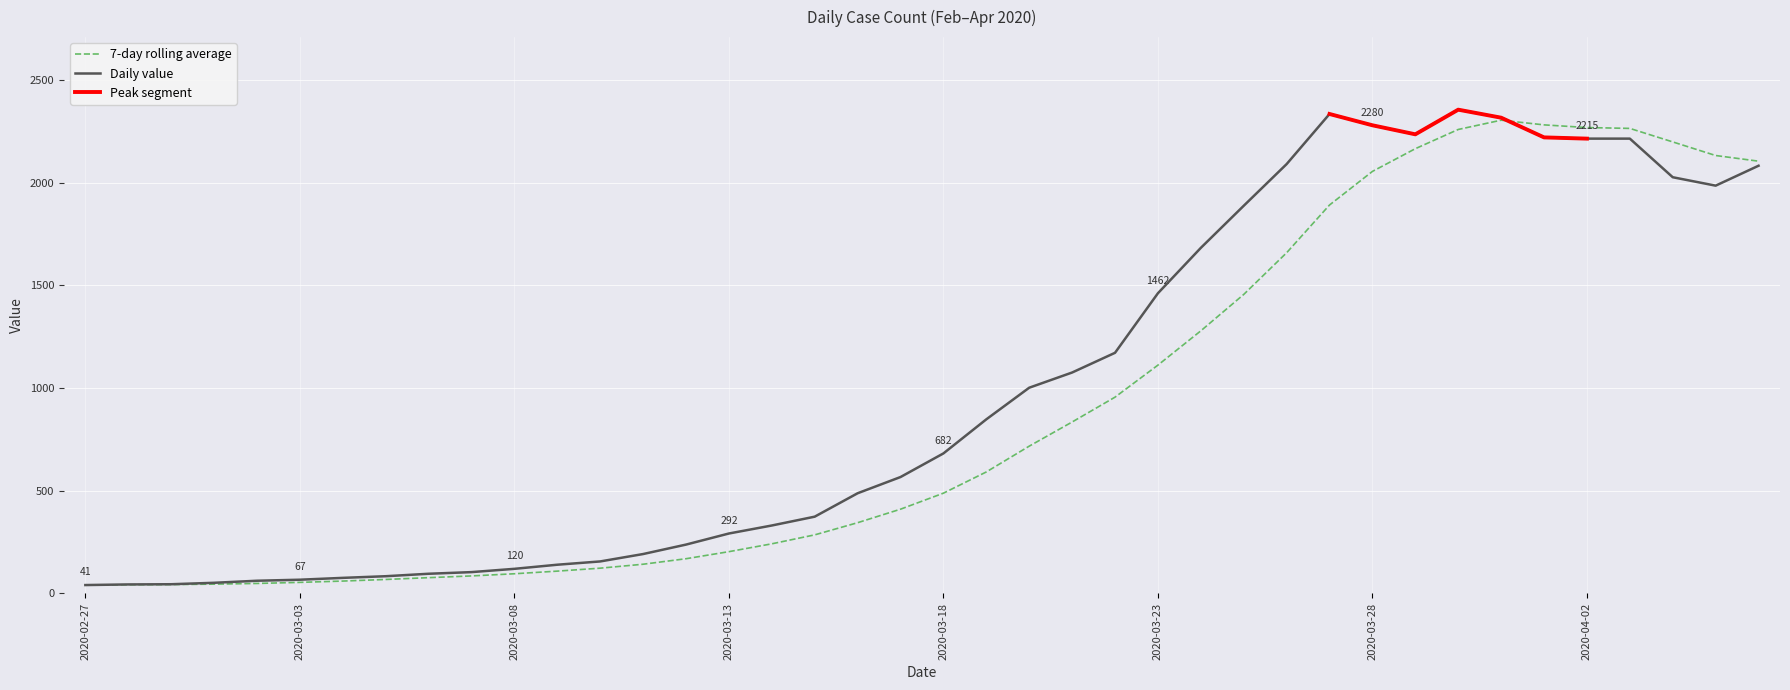

The chart shows a value of 76 at 2020-03-04. True or false?

True